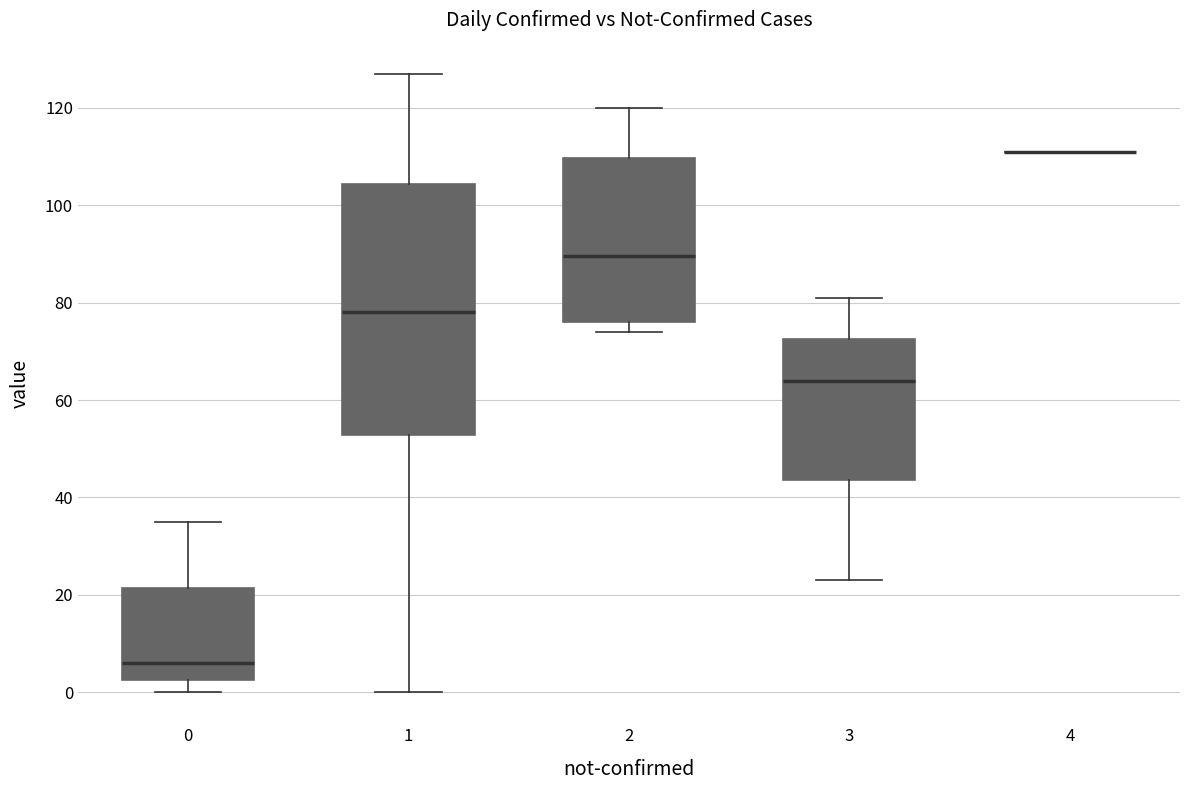

Comparing the boxes themselves (not the whiskers), which one is the tallest?

1